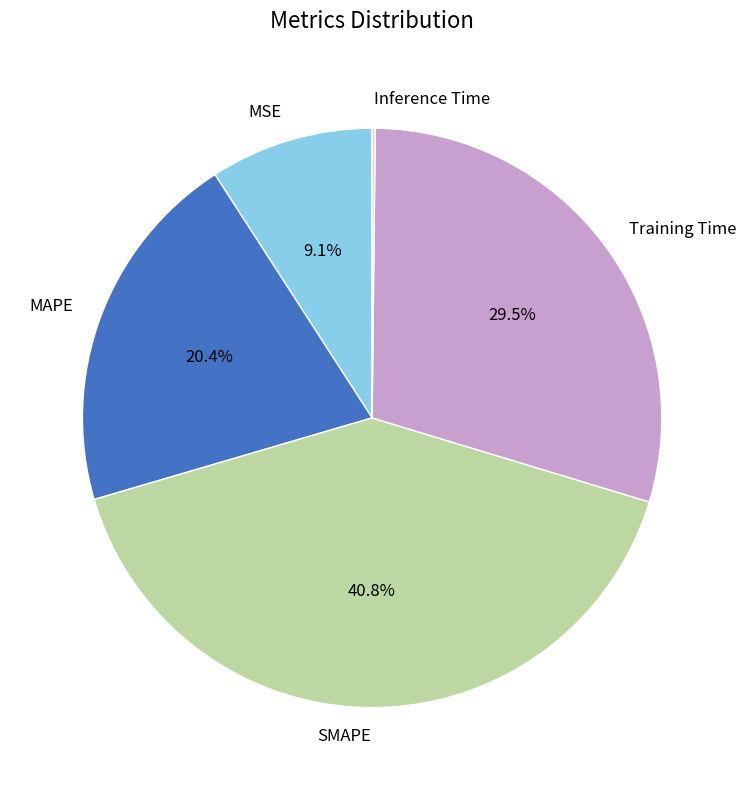

What is the largest slice in the pie chart?

SMAPE